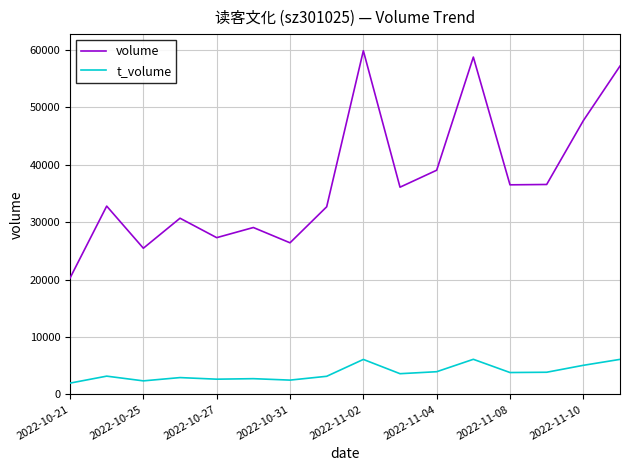

Which series has the largest range (max minus min)?

volume